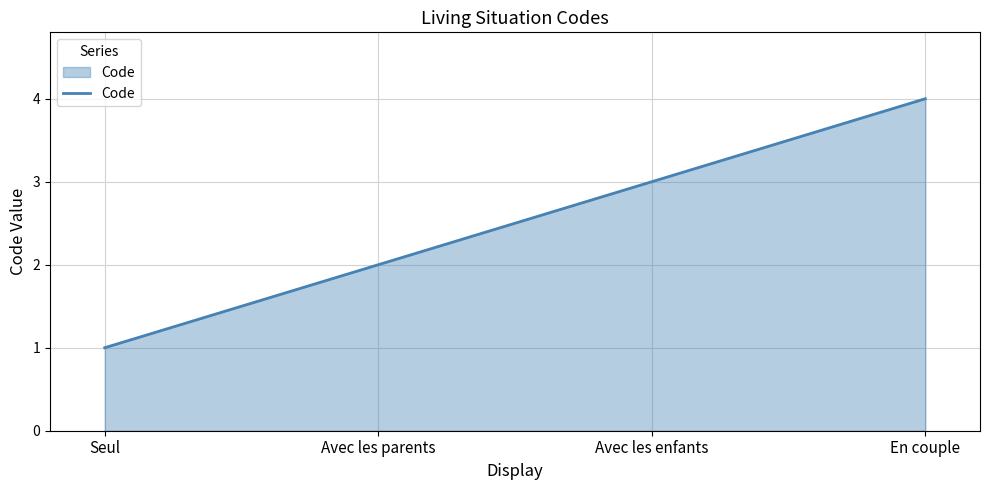

What is the maximum value shown in the chart?

4